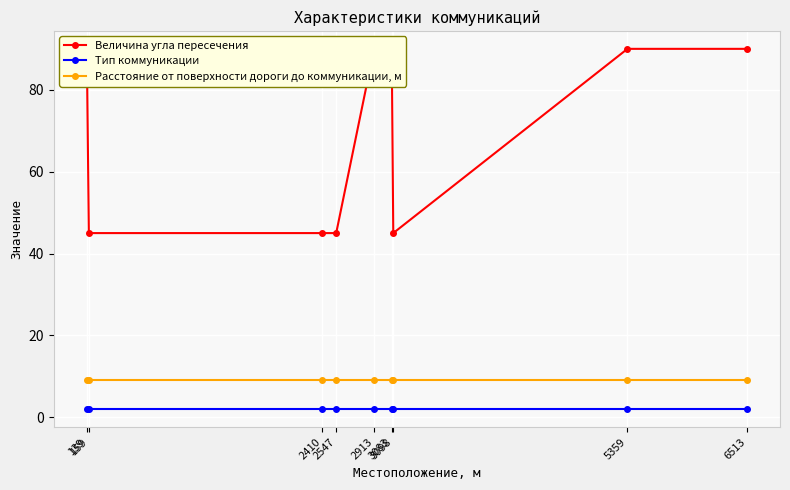

What is the total value across all series at 139?

101